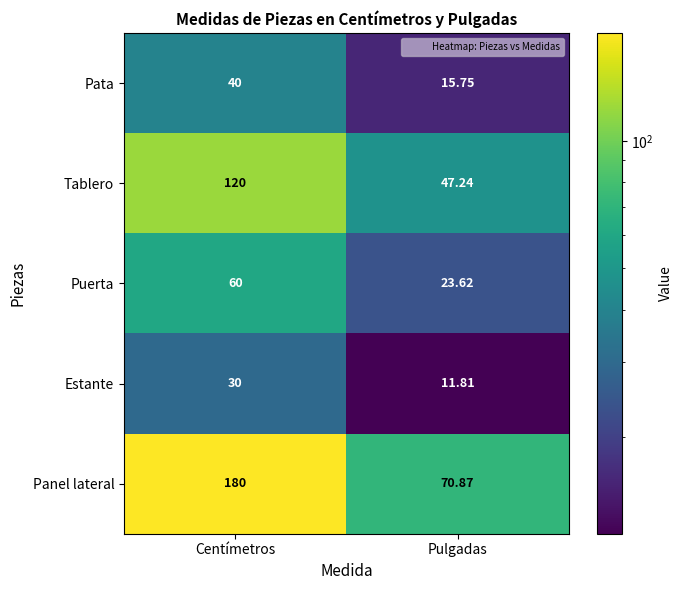

At how many categories does at least one series exceed 88?

1